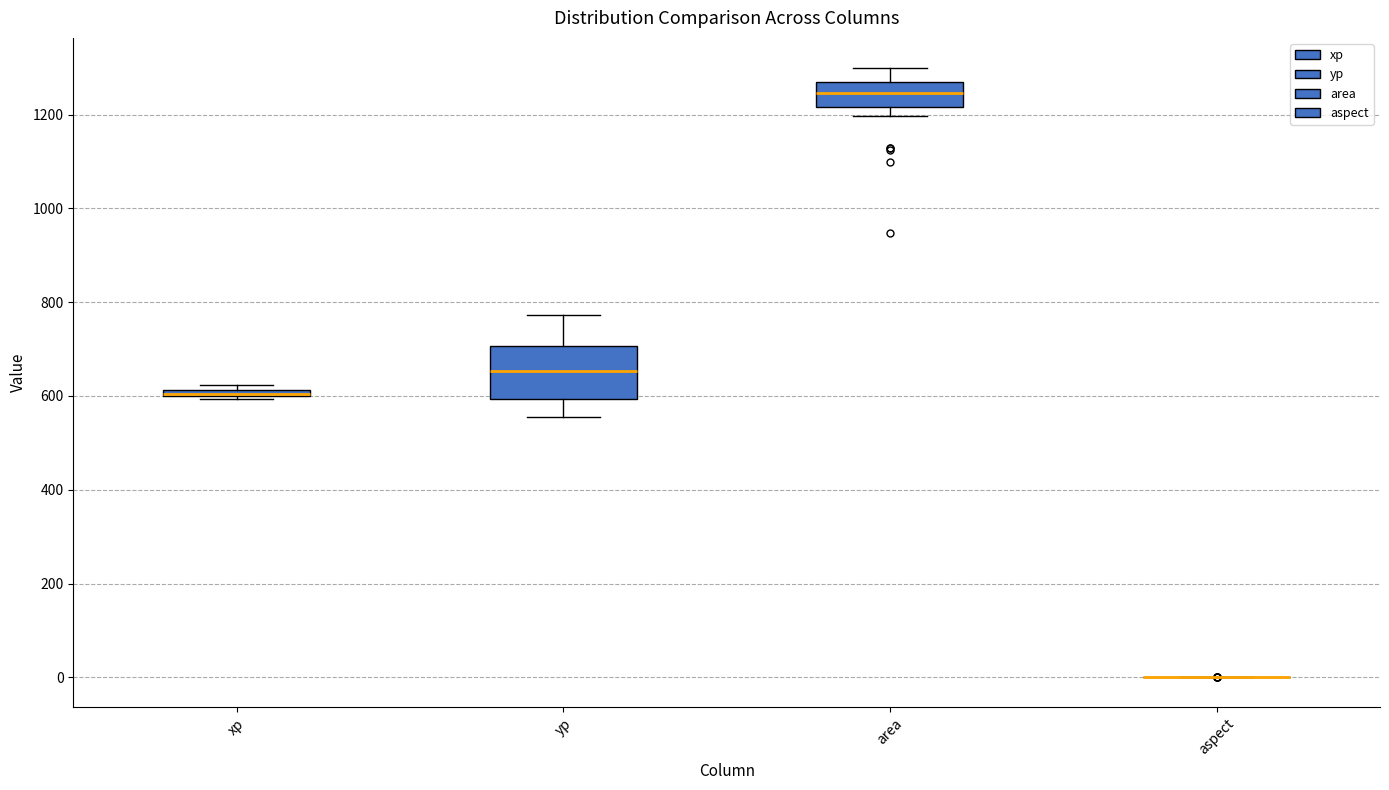

Which box is the tallest, from its lower edge to its upper edge?

yp